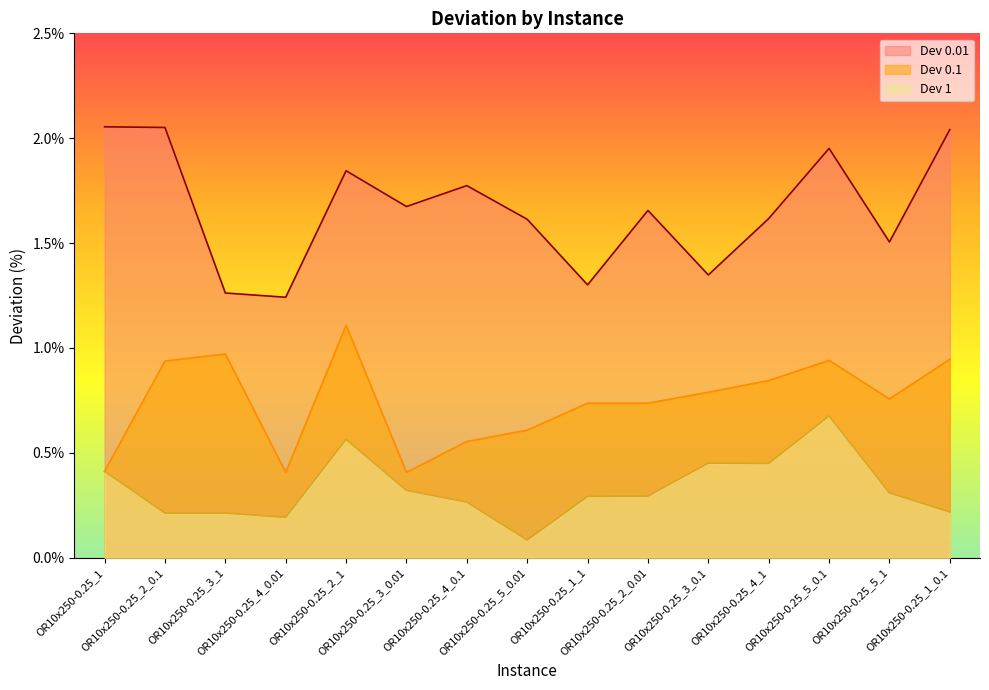

What are all the series names shown in the legend?

Dev 0.01, Dev 0.1, Dev 1